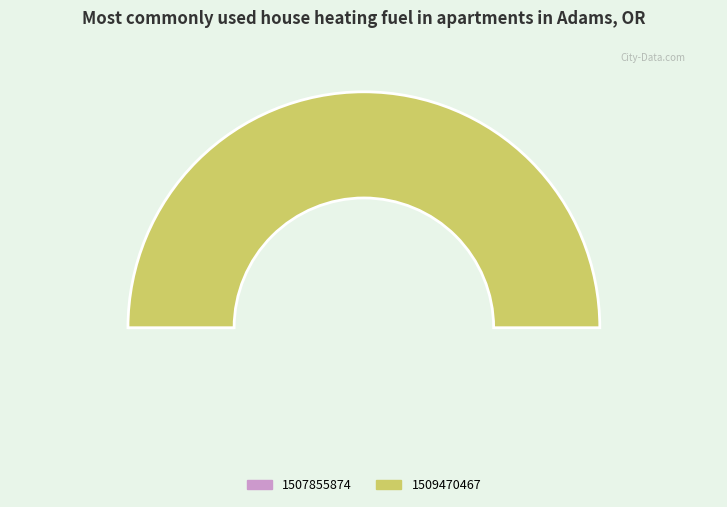

How many segments does this pie chart have?

2